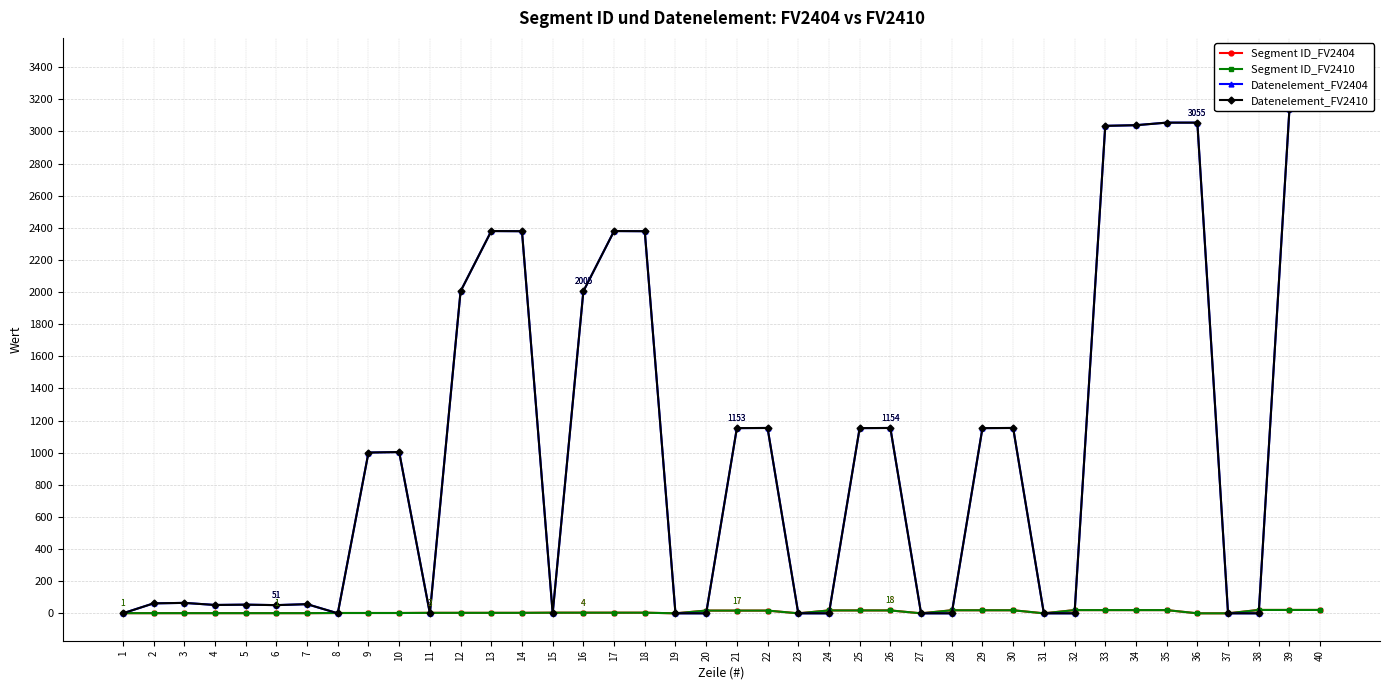

At which label does Datenelement_FV2410 reach its minimum?

1